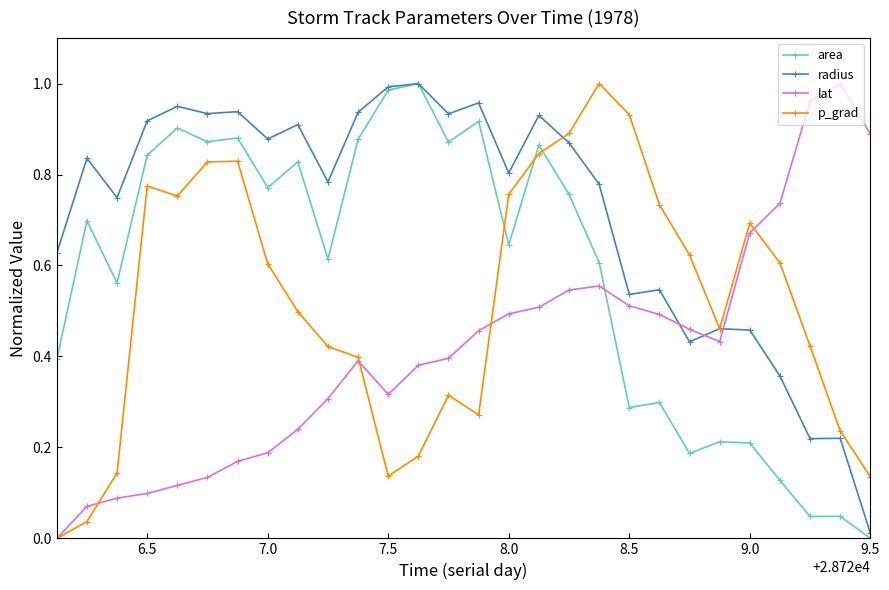

What is the sum of all lat values?

11.6